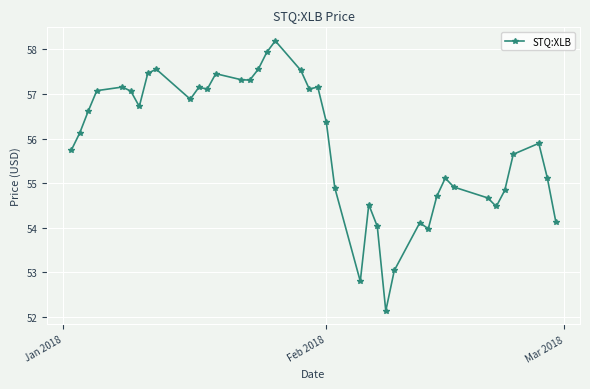

How many lines are shown in the chart?

1